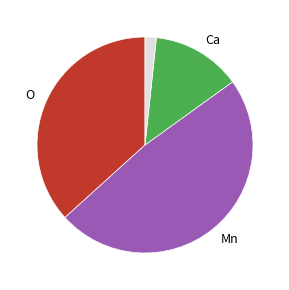

Is there a majority slice in this chart?

No